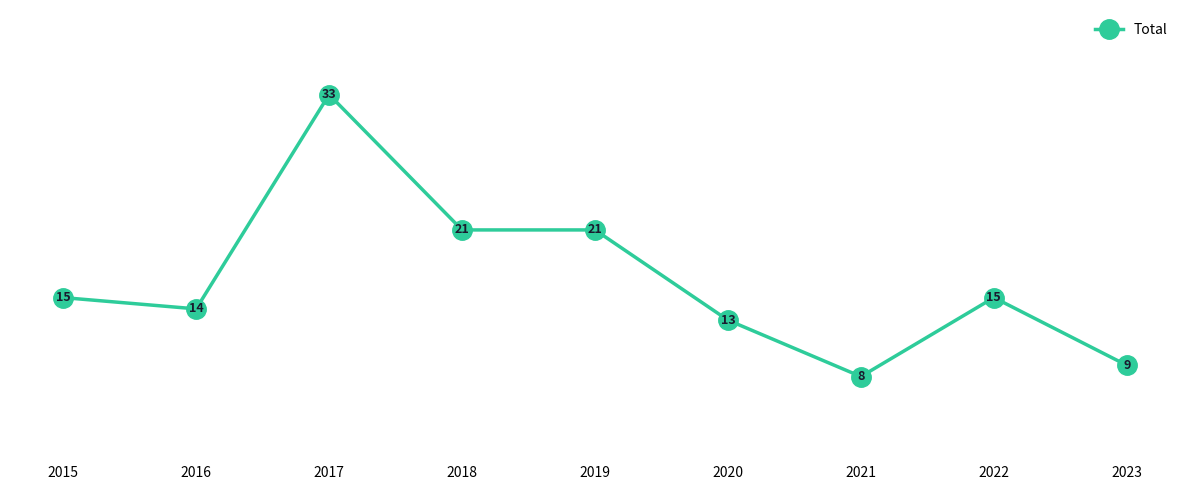

How many data points are less than 15?

4